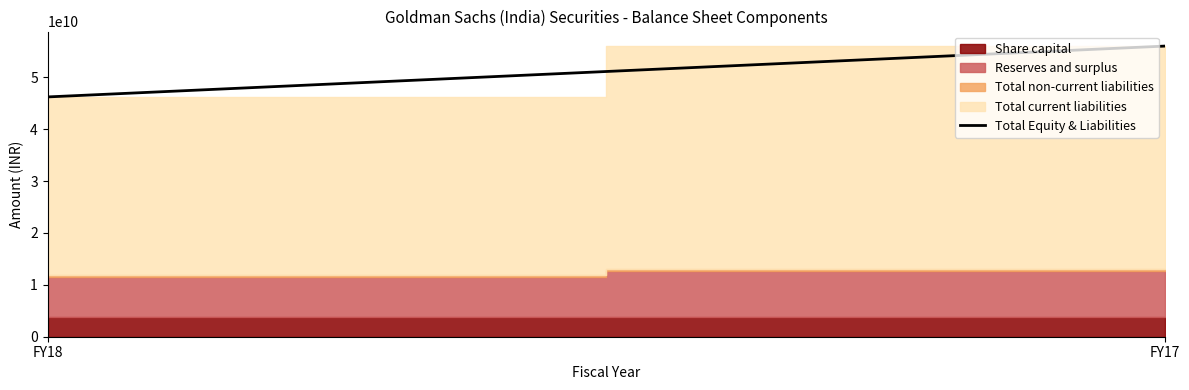

Read the value at FY17, to the nearest 50.

55993800000